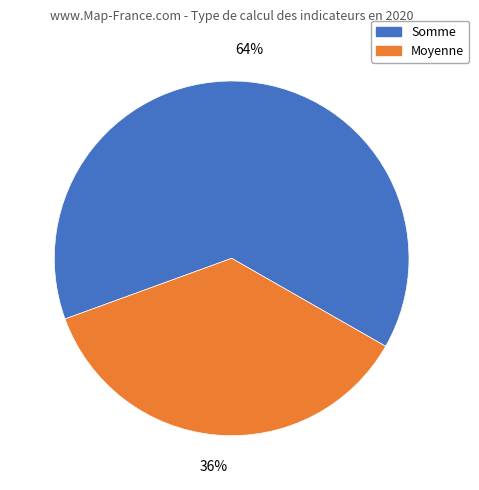

Do Somme and Moyenne together represent more than half of the pie?

Yes